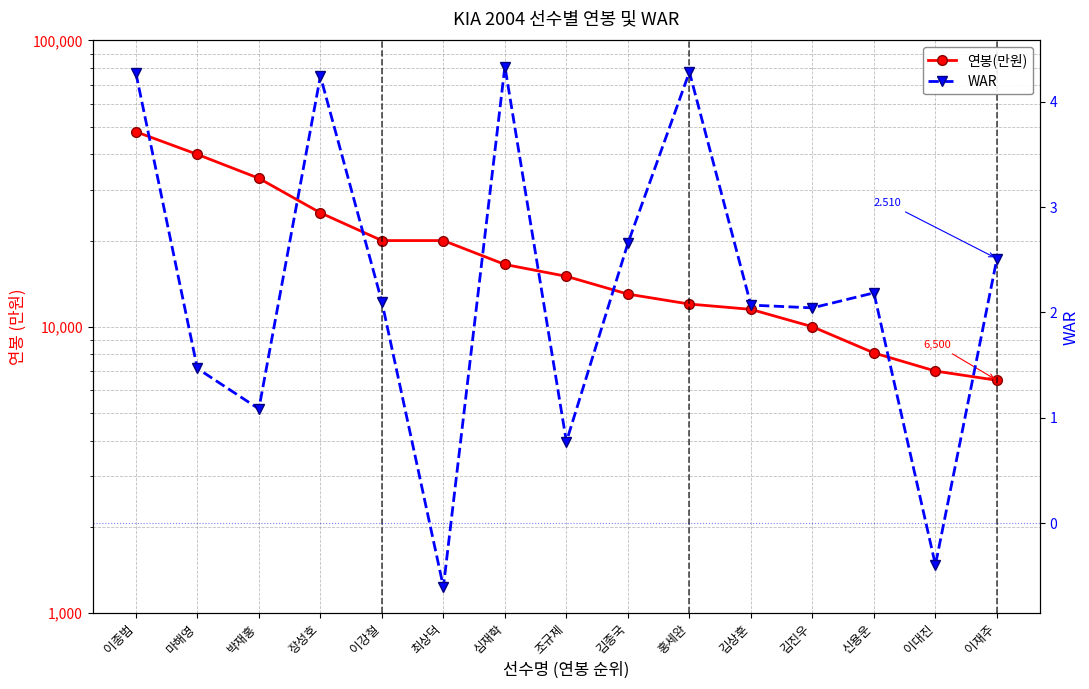

What is the label of the 3rd point from the right?

신용운